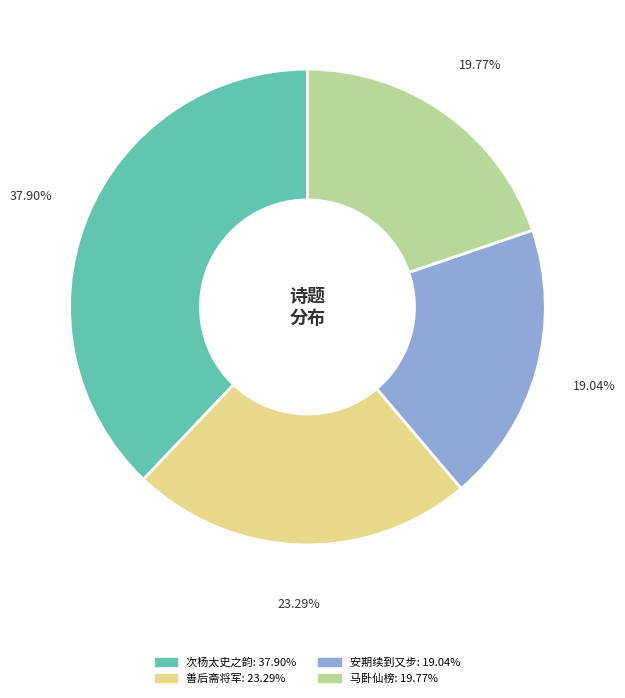

How many slices are in this pie chart?

4